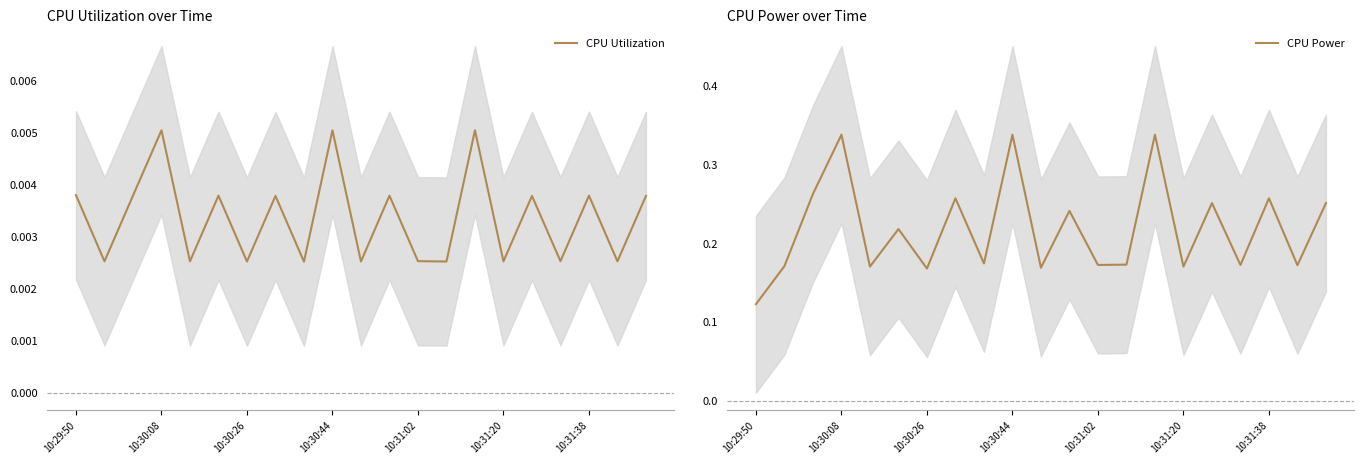

True or false: CPU Power has a value of 0.1 at 10:30:44.

False